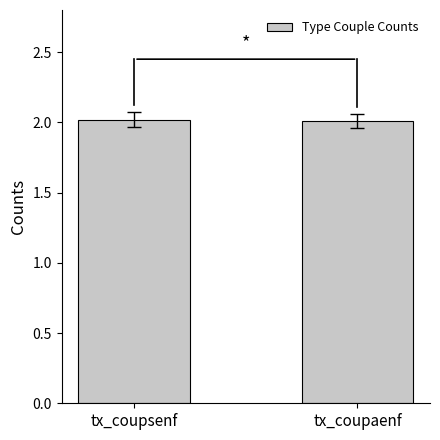

The chart shows a value of 3.0 at tx_coupaenf. True or false?

False